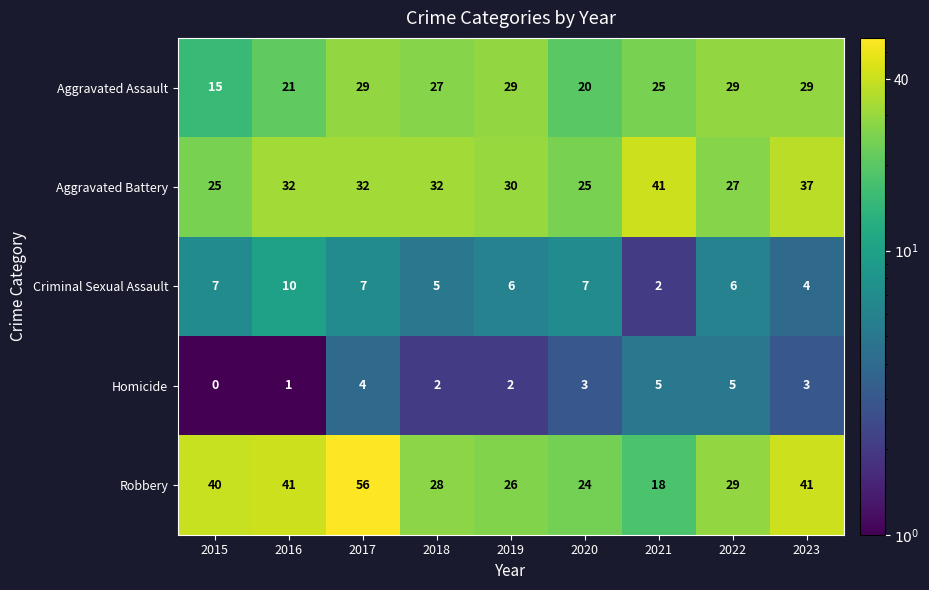

What is the highest value of the Aggravated Assault series?

29